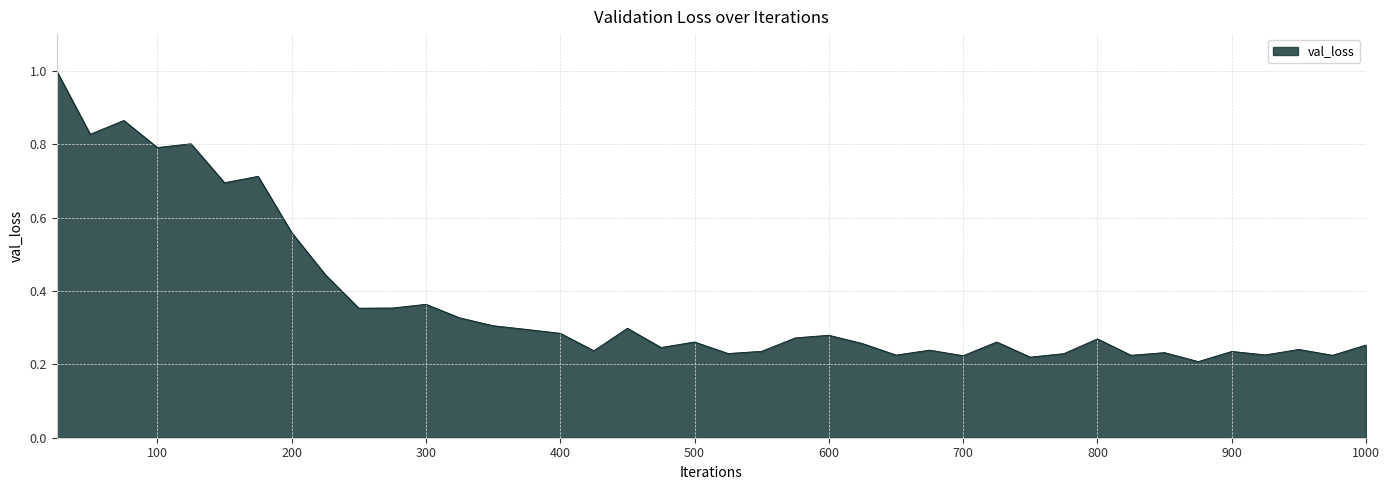

How many lines are shown in the chart?

1